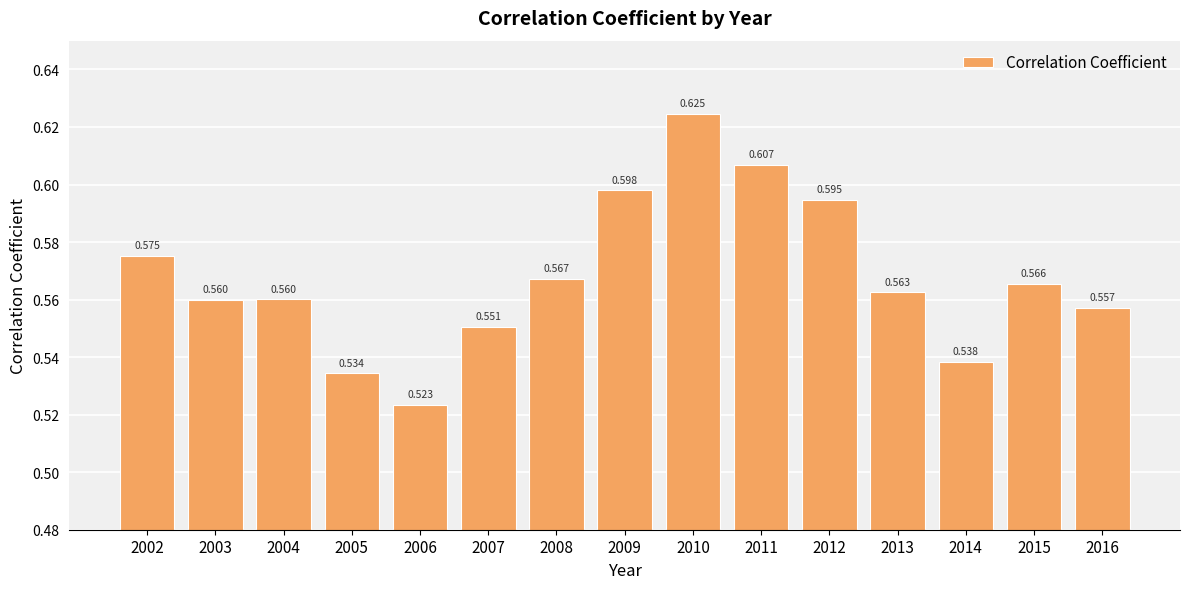

The value at 2002 is 0.1. True or false?

False